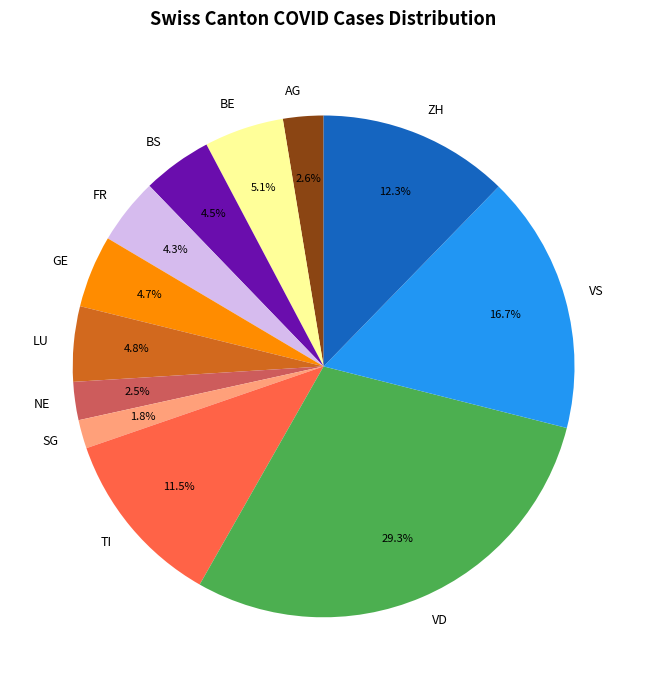

Which slice is the largest?

VD